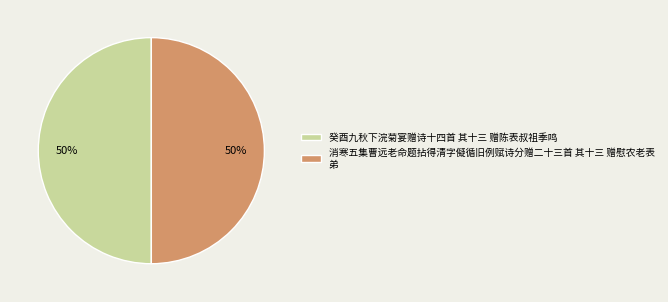

To the nearest percent, what is the average slice percentage?

50%